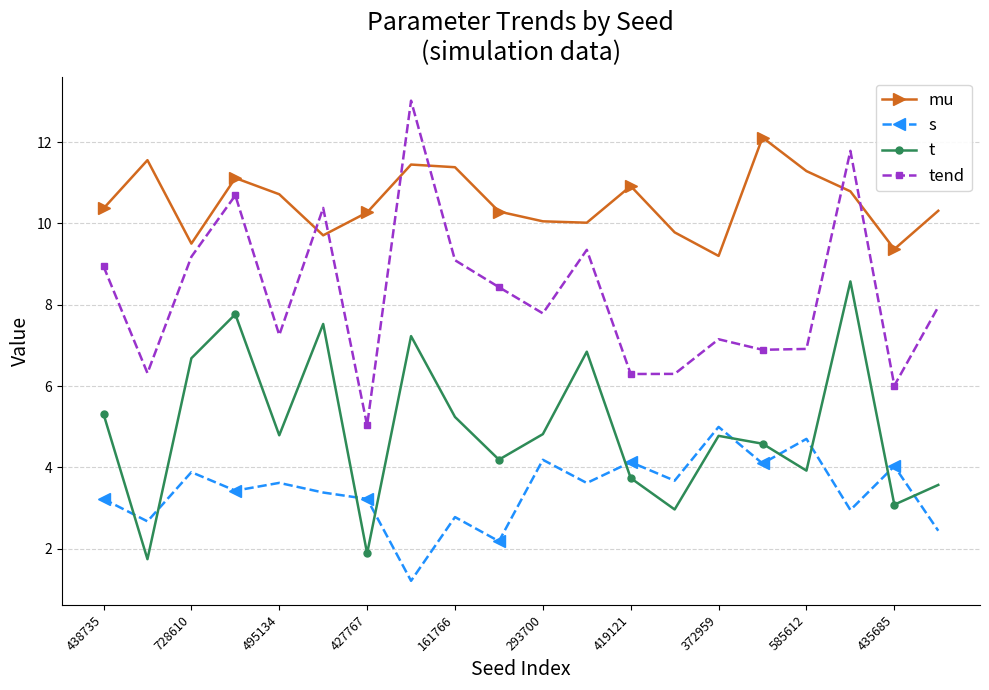

Which series has the widest spread of values?

tend